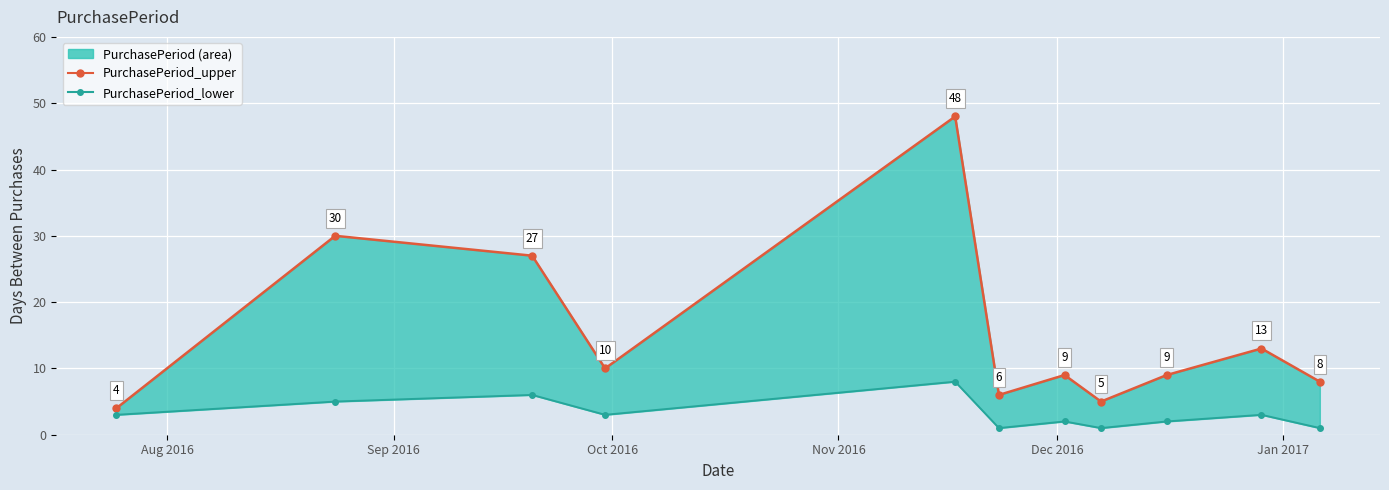

How many values in the PurchasePeriod_upper series are below 9?

4